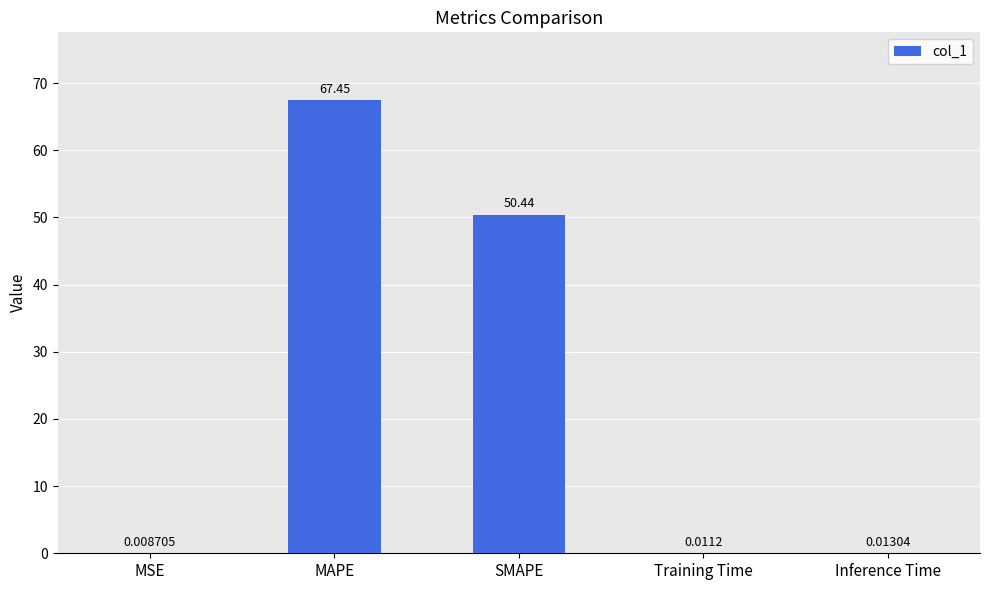

Which has a higher value, MAPE or SMAPE?

MAPE